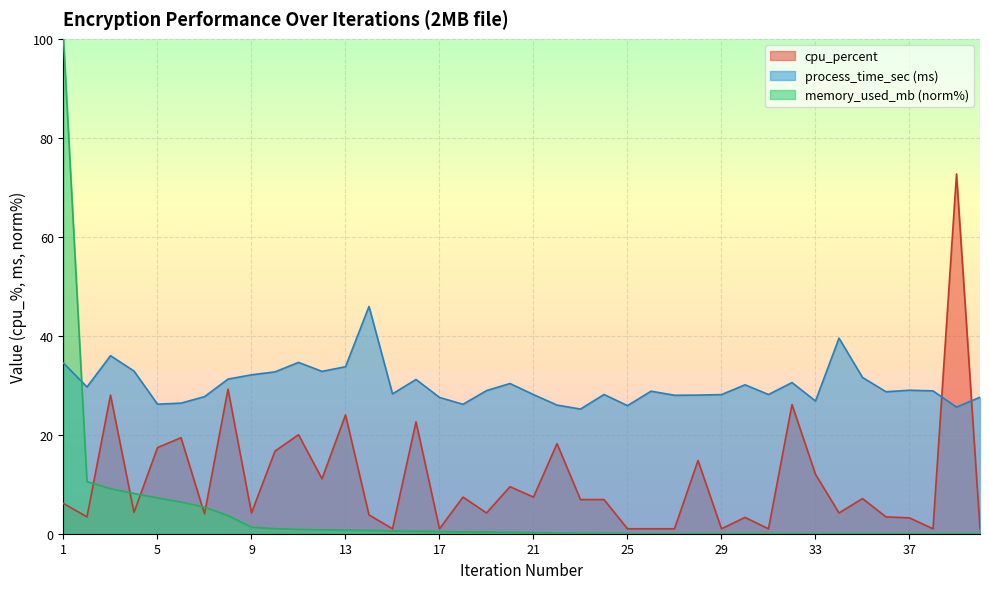

Which series has the largest total across all categories?

process_time_sec (ms)